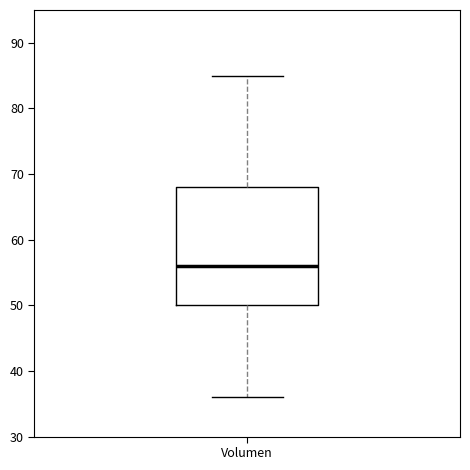

Transcribe this box plot: give where the median line is, the range the box spans, and where the two whiskers end, as read against the y-axis. The values are not printed on the chart, so give them approximately, as read against the axis.

median 56, box 50 to 68, whiskers 36 to 85